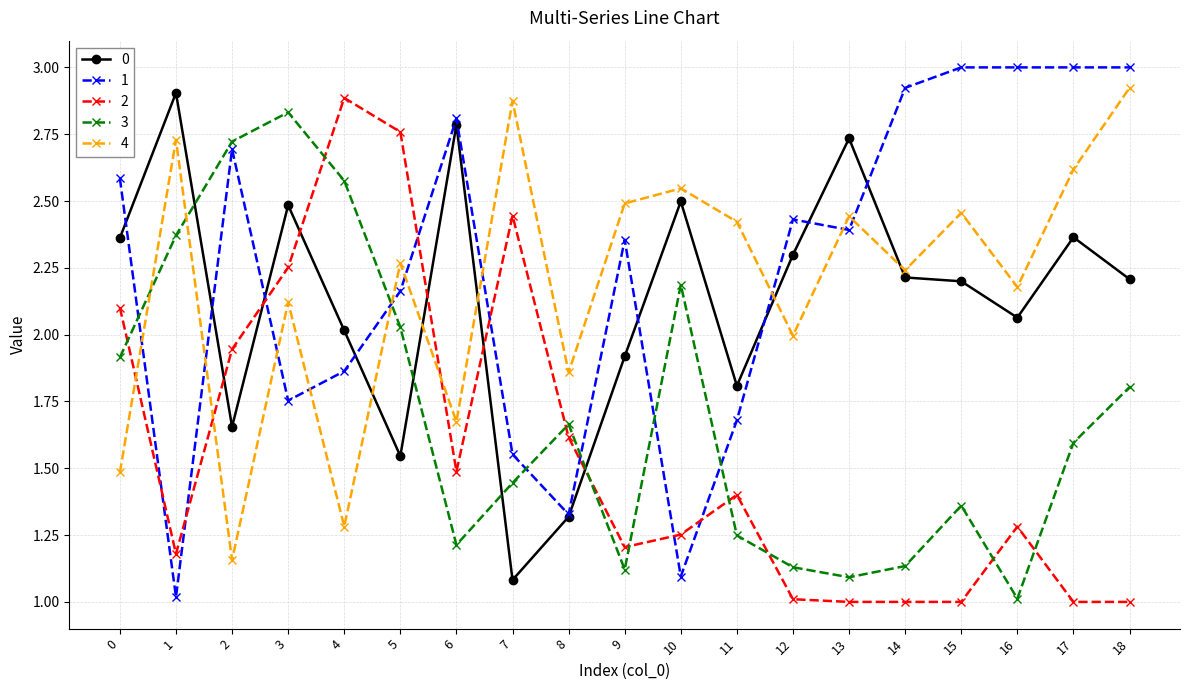

Which series has the largest total across all categories?

1